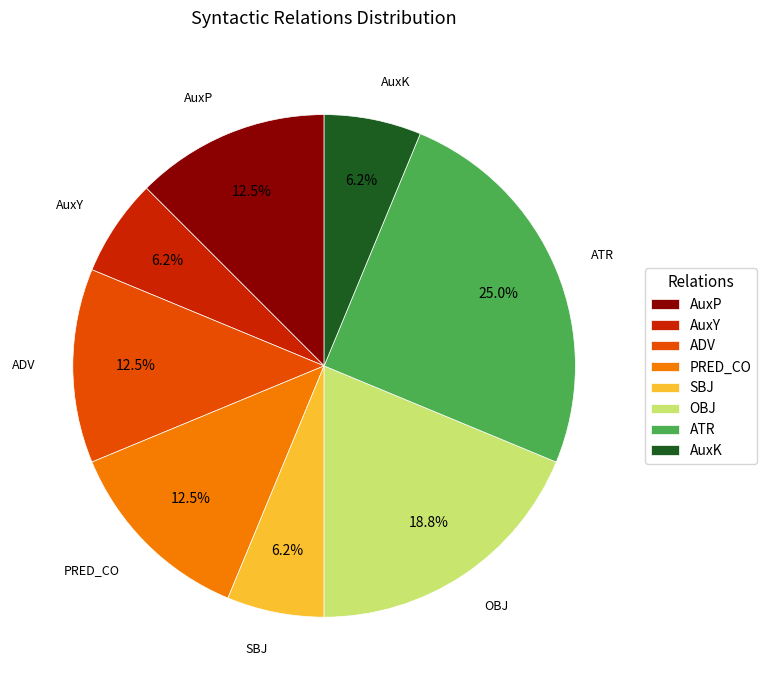

To the nearest percent, what percentage of the pie is AuxY?

6%